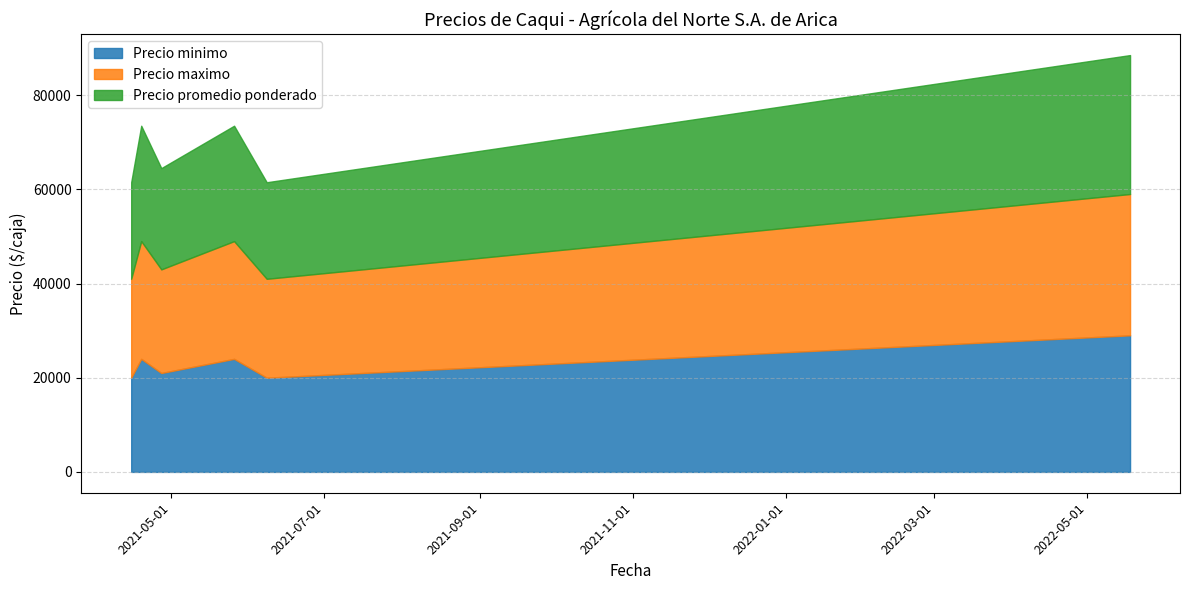

At which label does Precio maximo reach its minimum?

2021-04-15